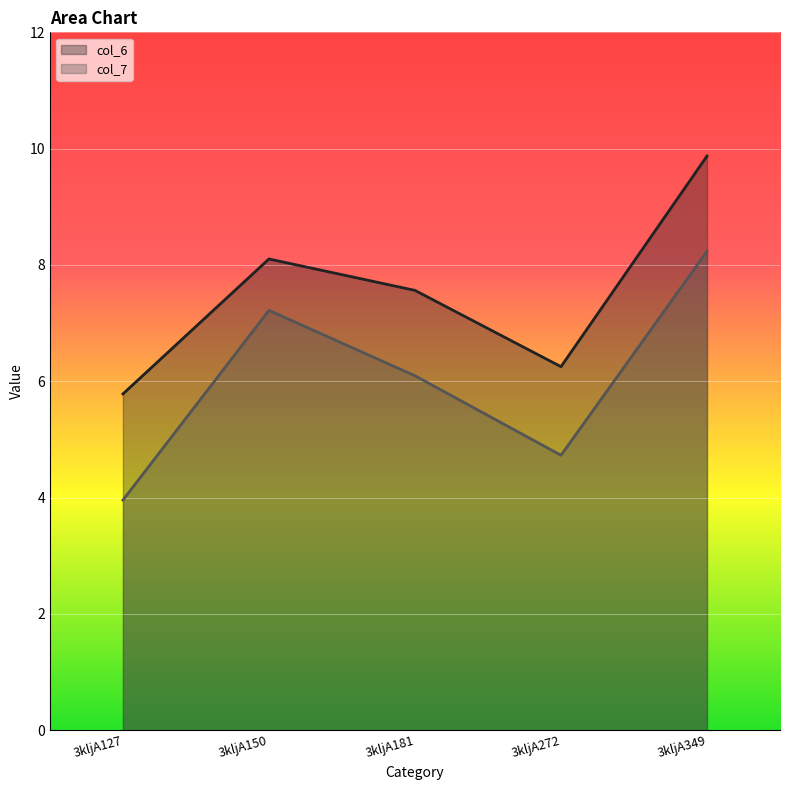

True or false: col_7 and col_6 cross at least once.

False